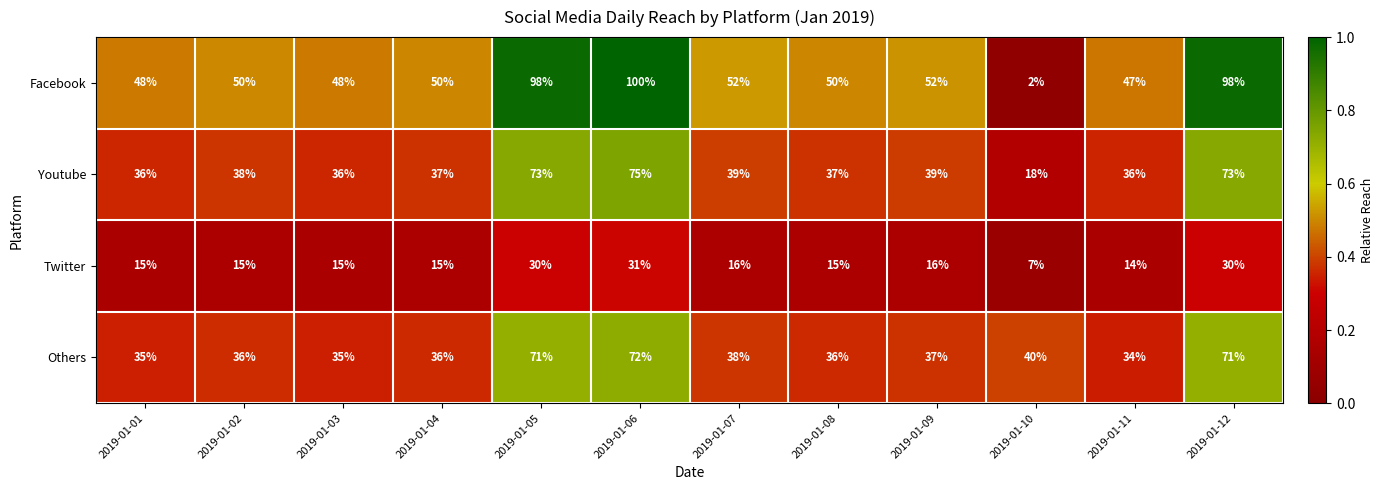

At which category does the chart reach its peak across all series?

2019-01-06